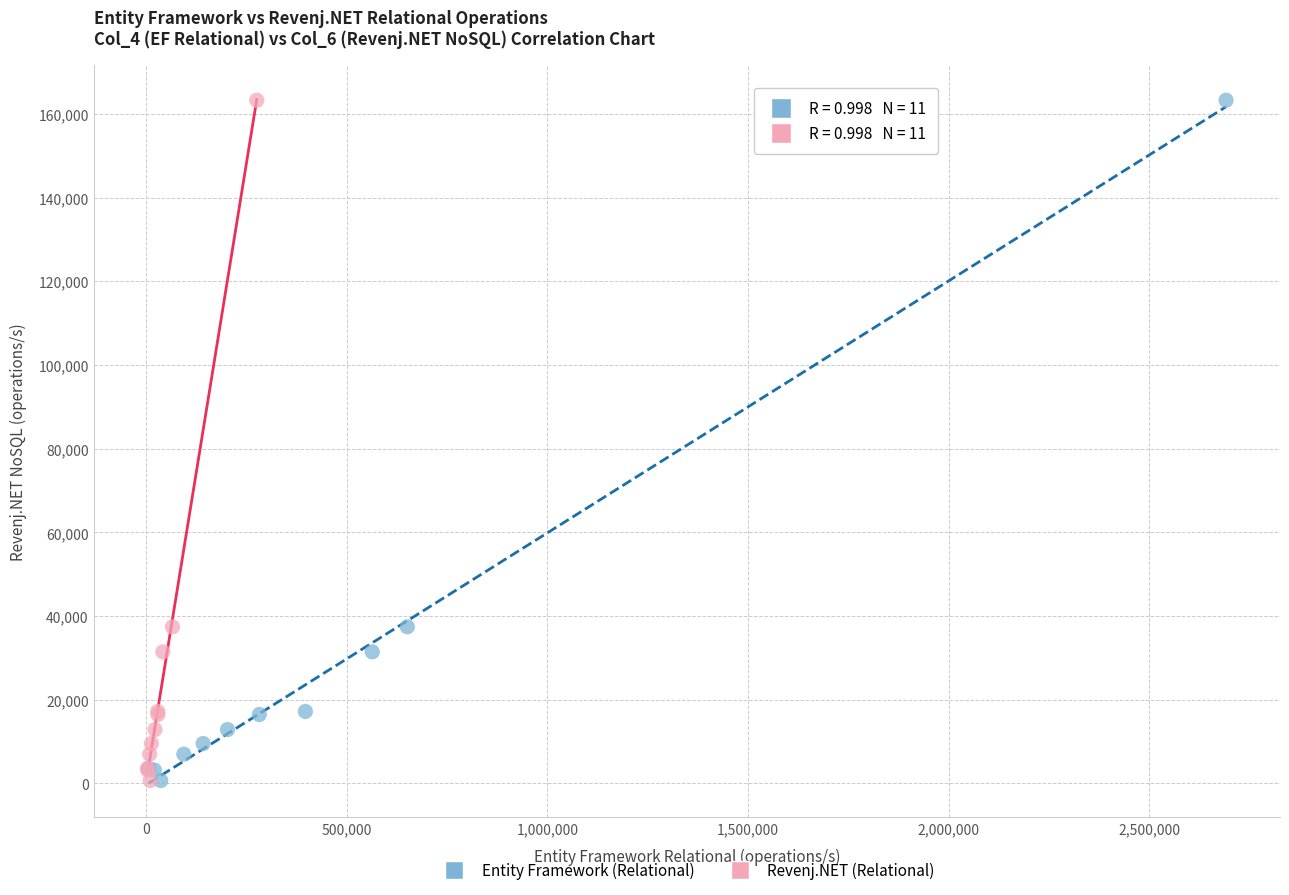

What are all the series names shown in the legend?

Entity Framework (Relational), Revenj.NET (Relational)